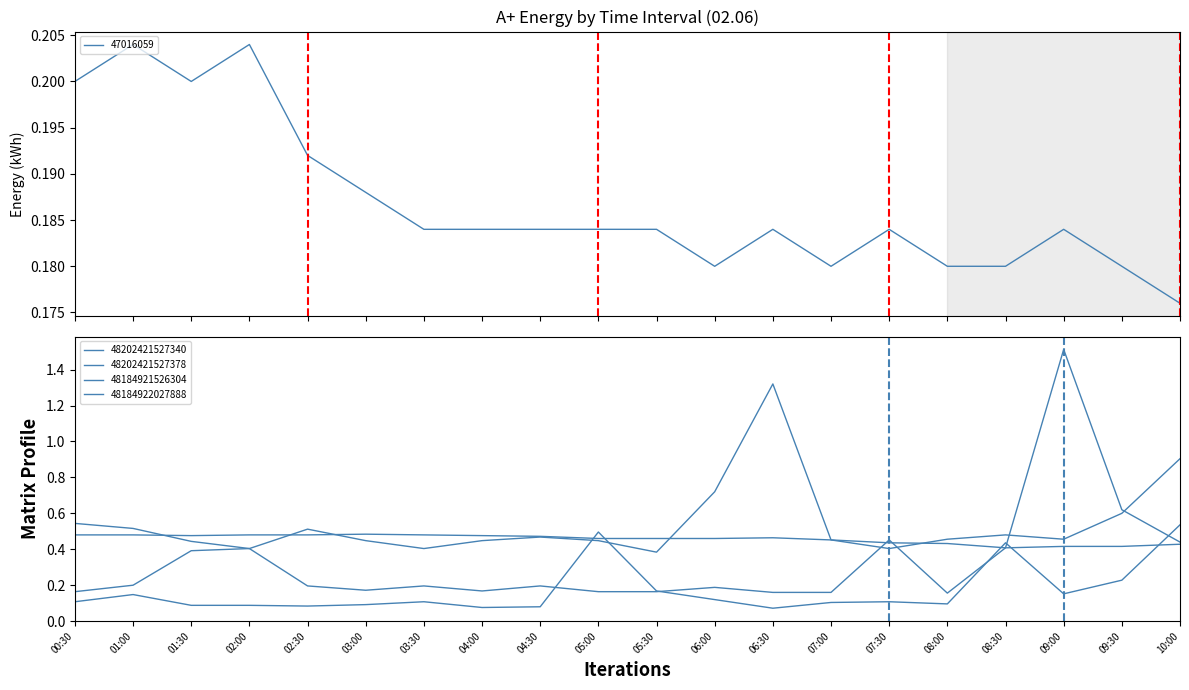

What is the difference between the highest and lowest values at 03:00?

0.4